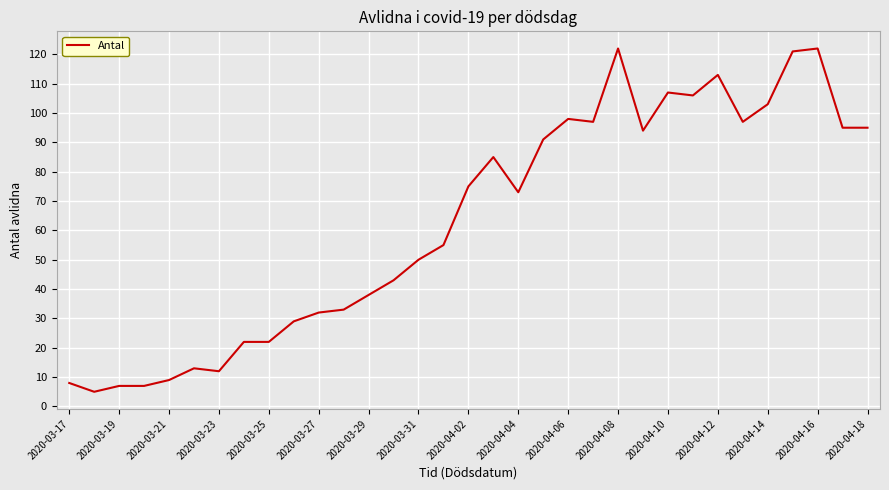

What is the smallest value displayed?

5